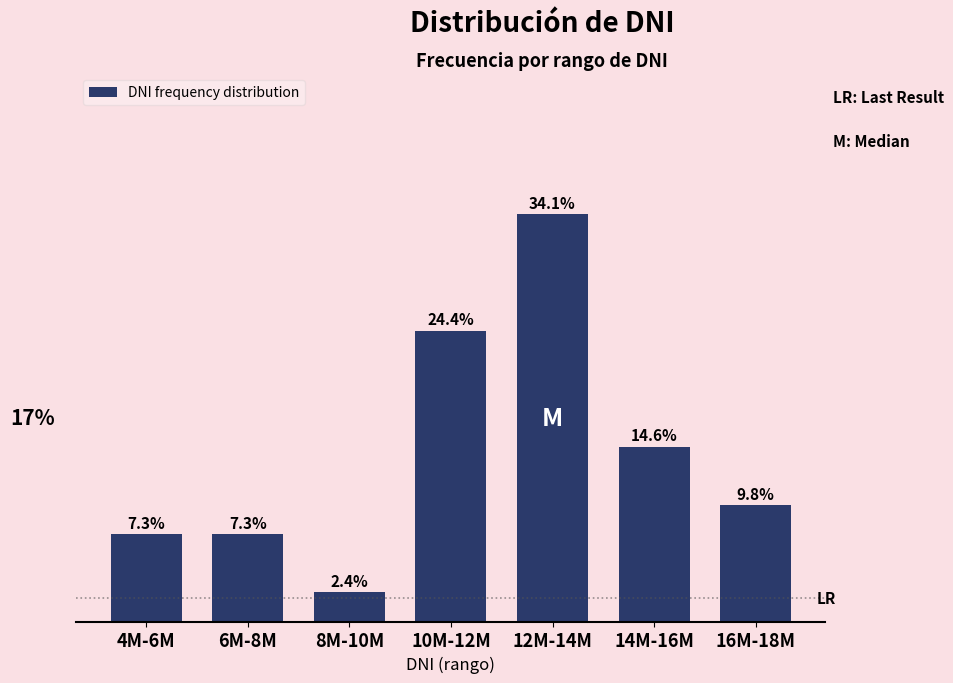

What is the label of the 1st bar from the right?

16M-18M